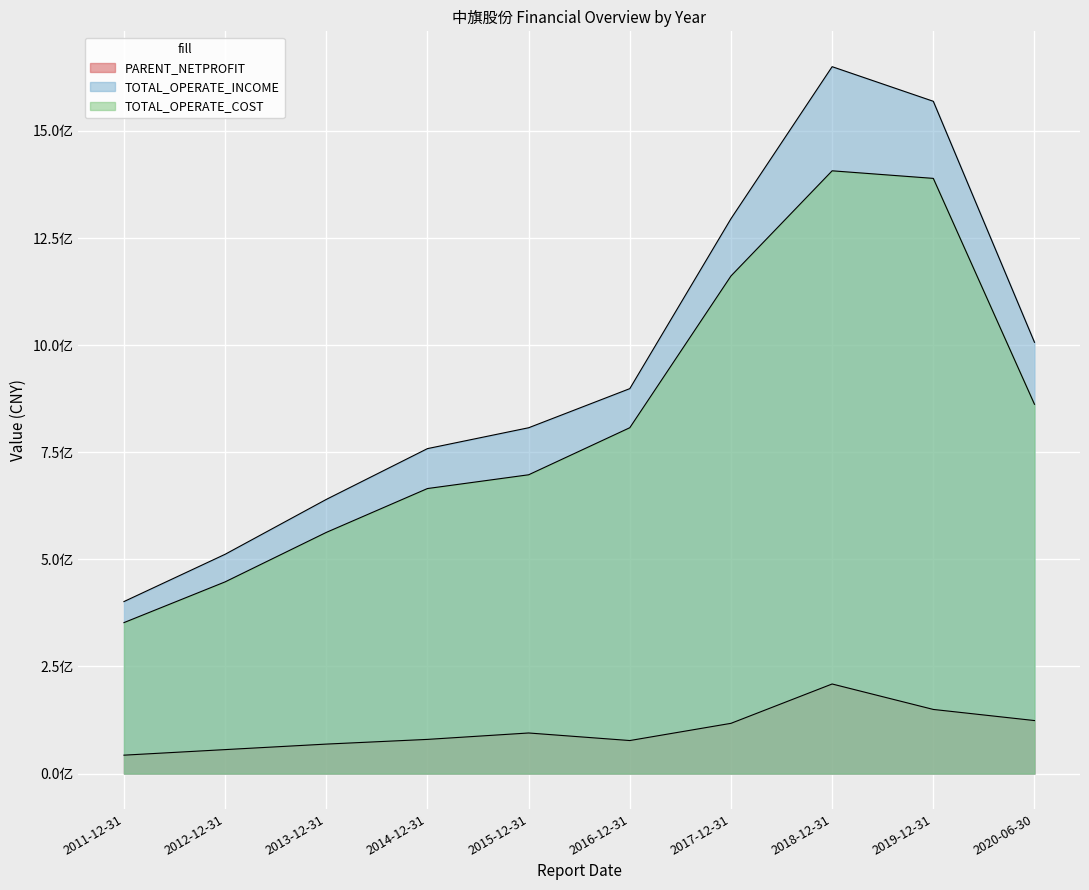

The value of TOTAL_OPERATE_COST at 2013-12-31 is 305472697.7. True or false?

False